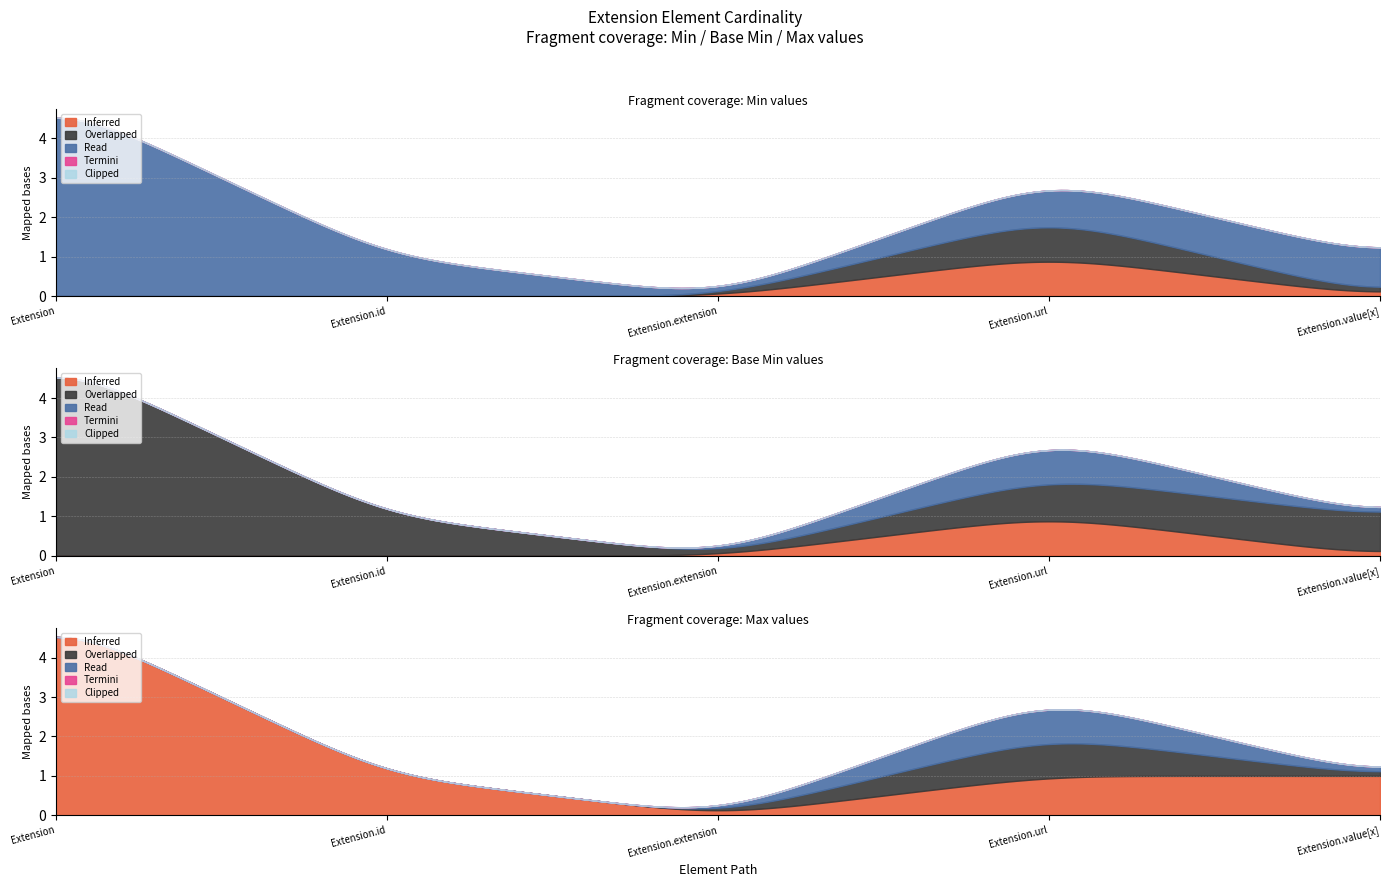

The value of Termini at Extension.id is 0. True or false?

True